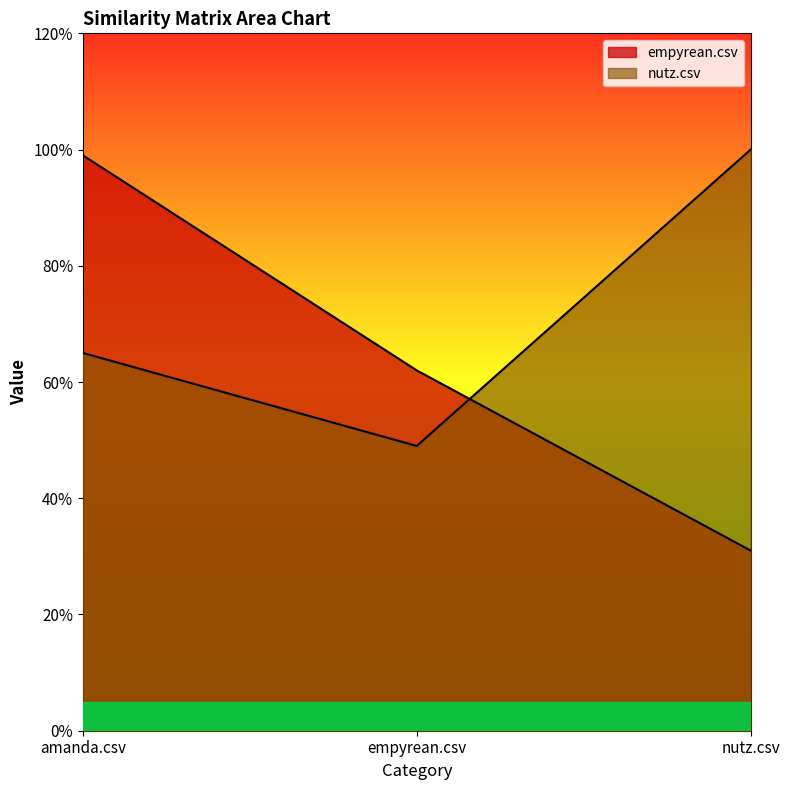

The value of nutz.csv at empyrean.csv is 0.7. True or false?

False